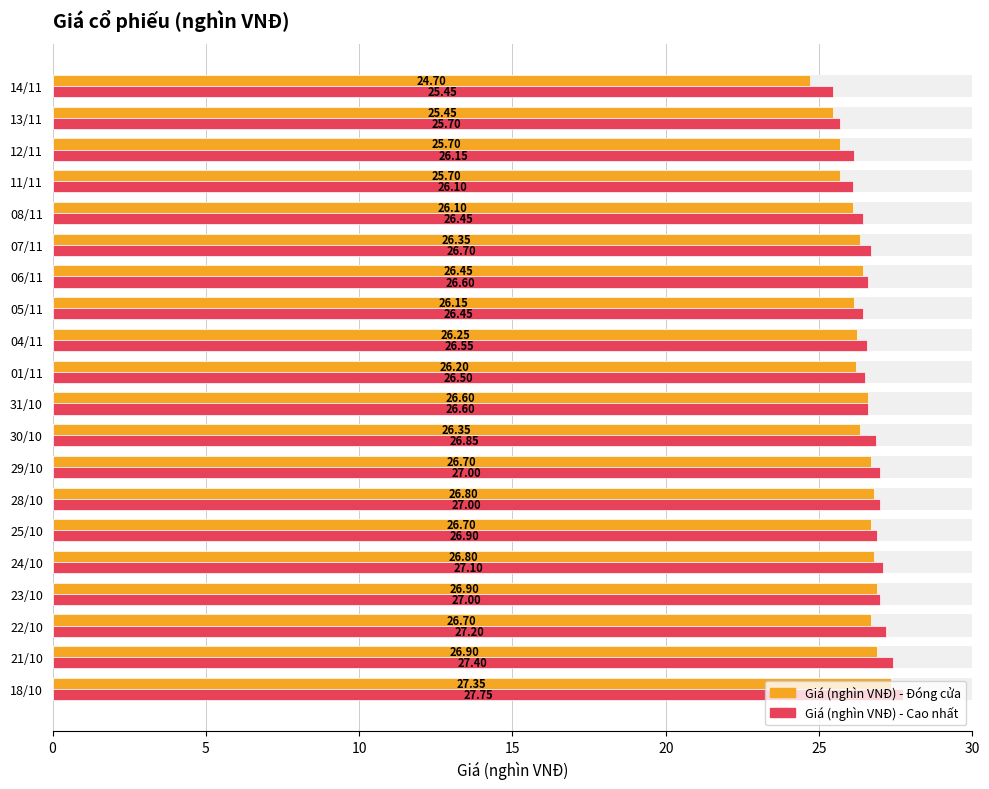

What is the value of the Giá (nghìn VNĐ) - Đóng cửa bar at the 20th from the left?

27.4